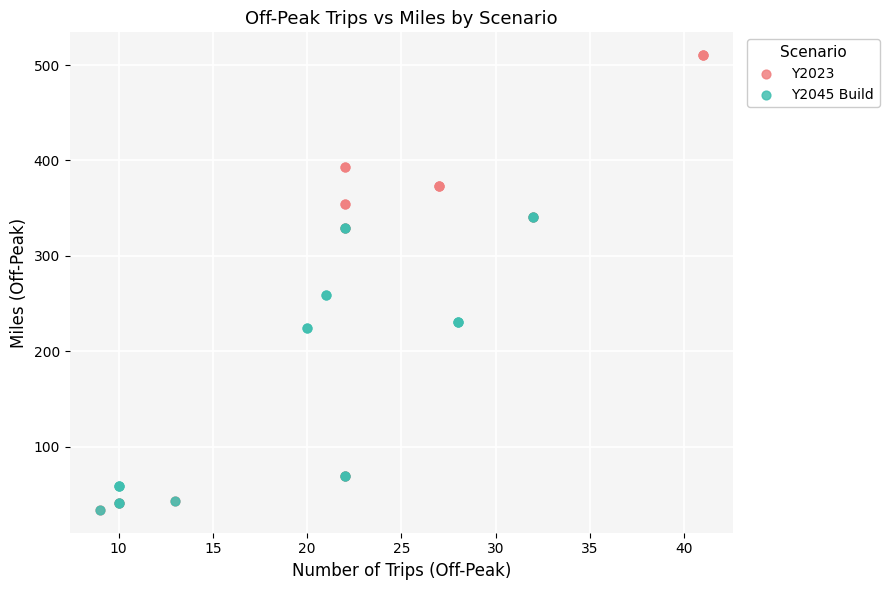

Which series has the largest Y range (max minus min)?

Y2023